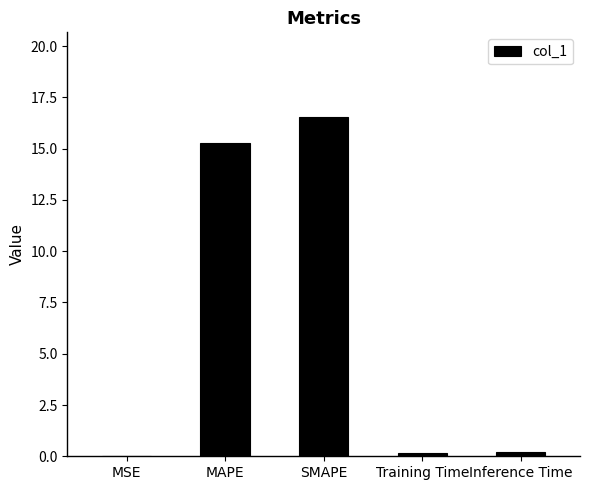

What is the sum of all values?

32.2